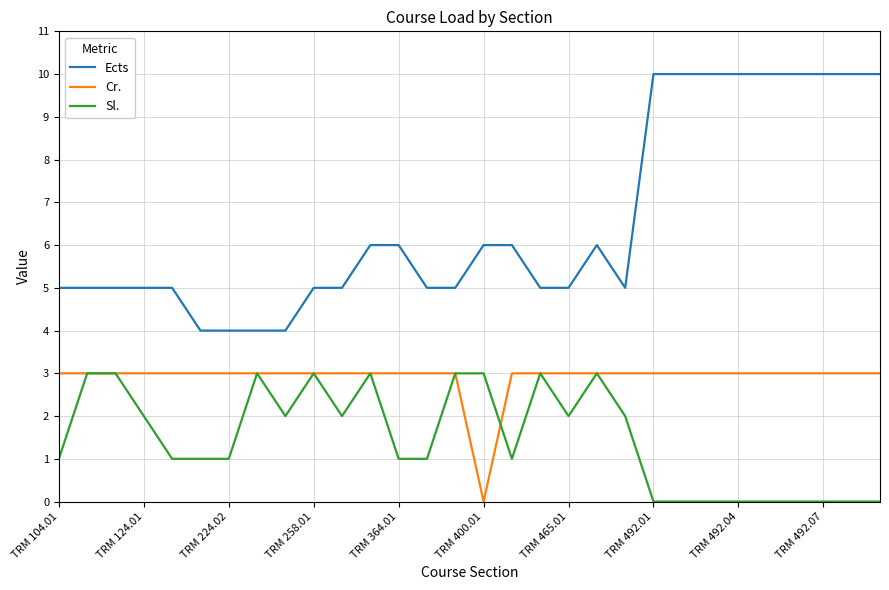

What are all the series names shown in the legend?

Ects, Cr., Sl.